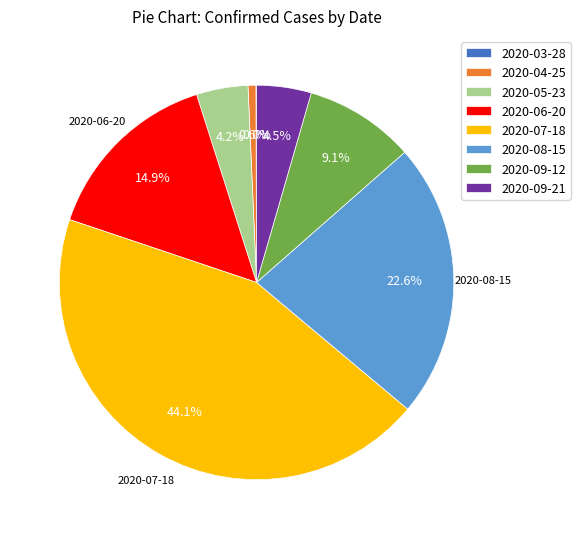

Which has a higher value, 2020-04-25 or 2020-09-12?

2020-09-12